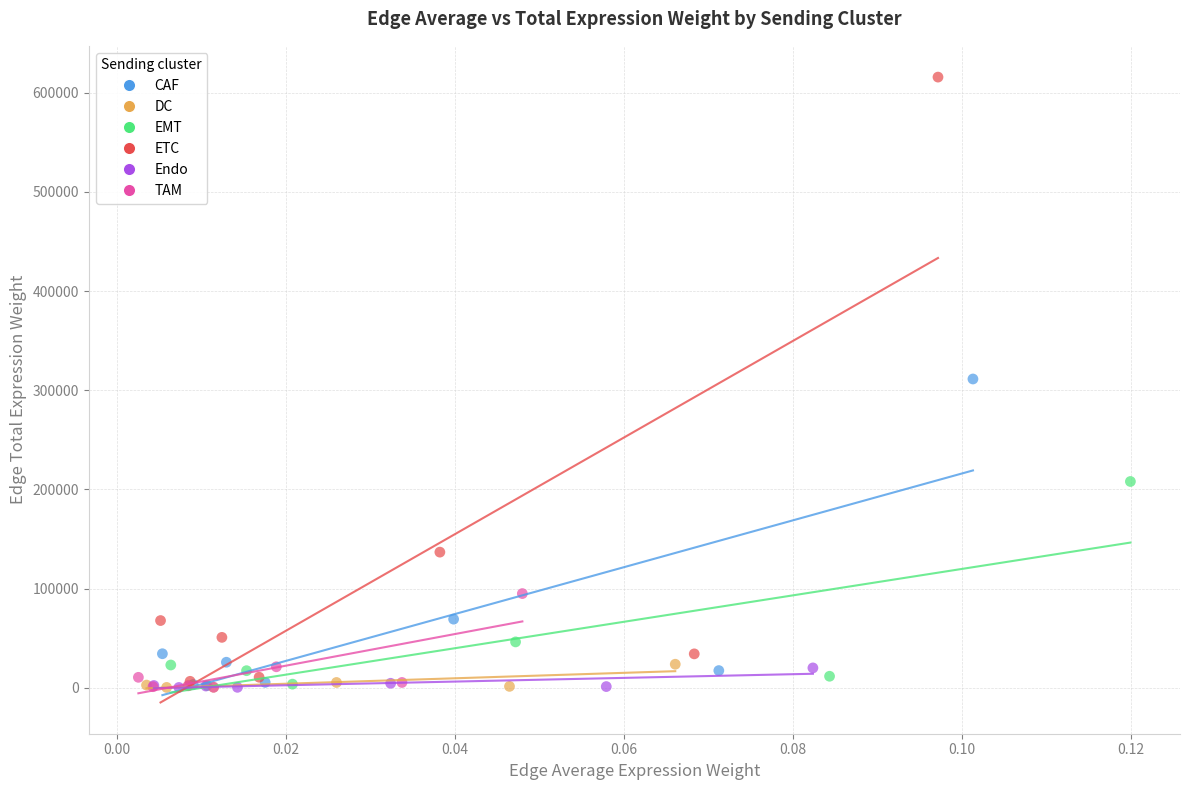

What are all the series names shown in the legend?

CAF, DC, EMT, ETC, Endo, TAM